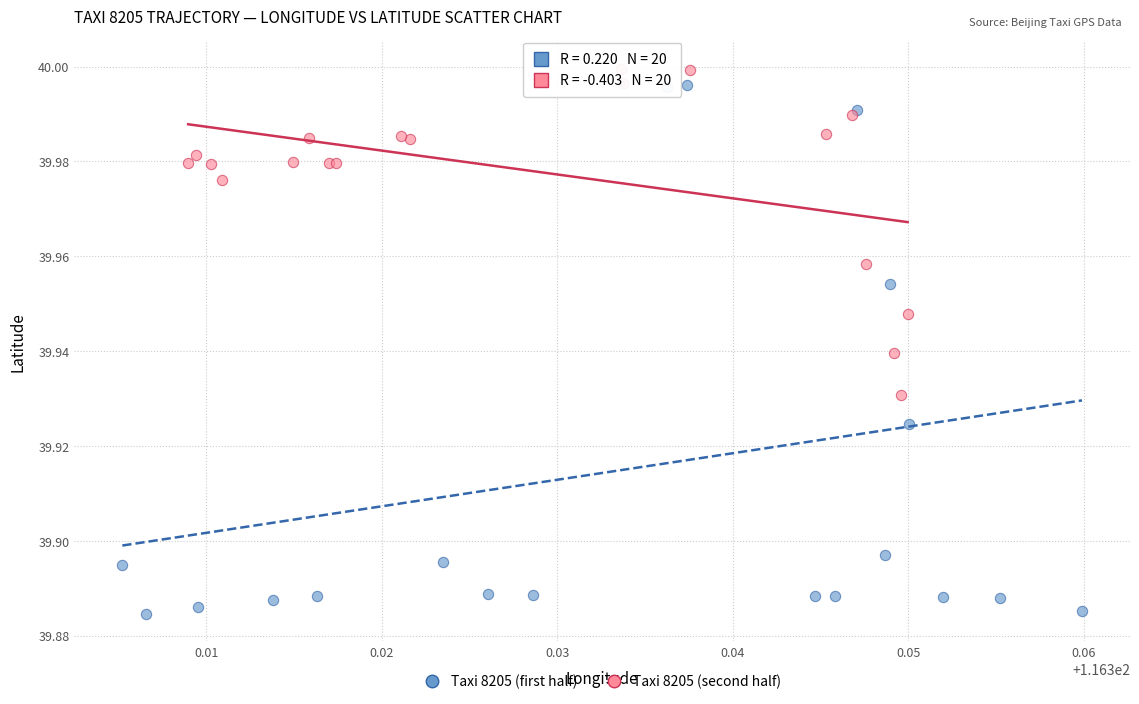

Which series has the largest Y range (max minus min)?

Taxi 8205 (first half)